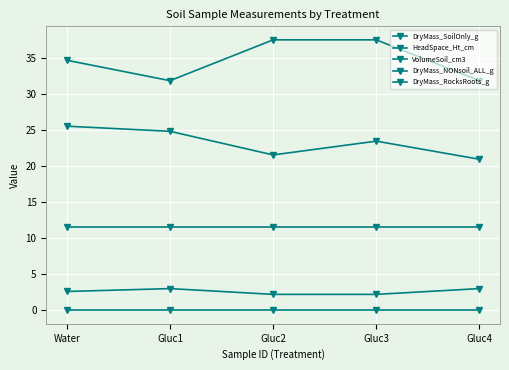

Between Water and Gluc4, which series saw the biggest shift?

DryMass_SoilOnly_g